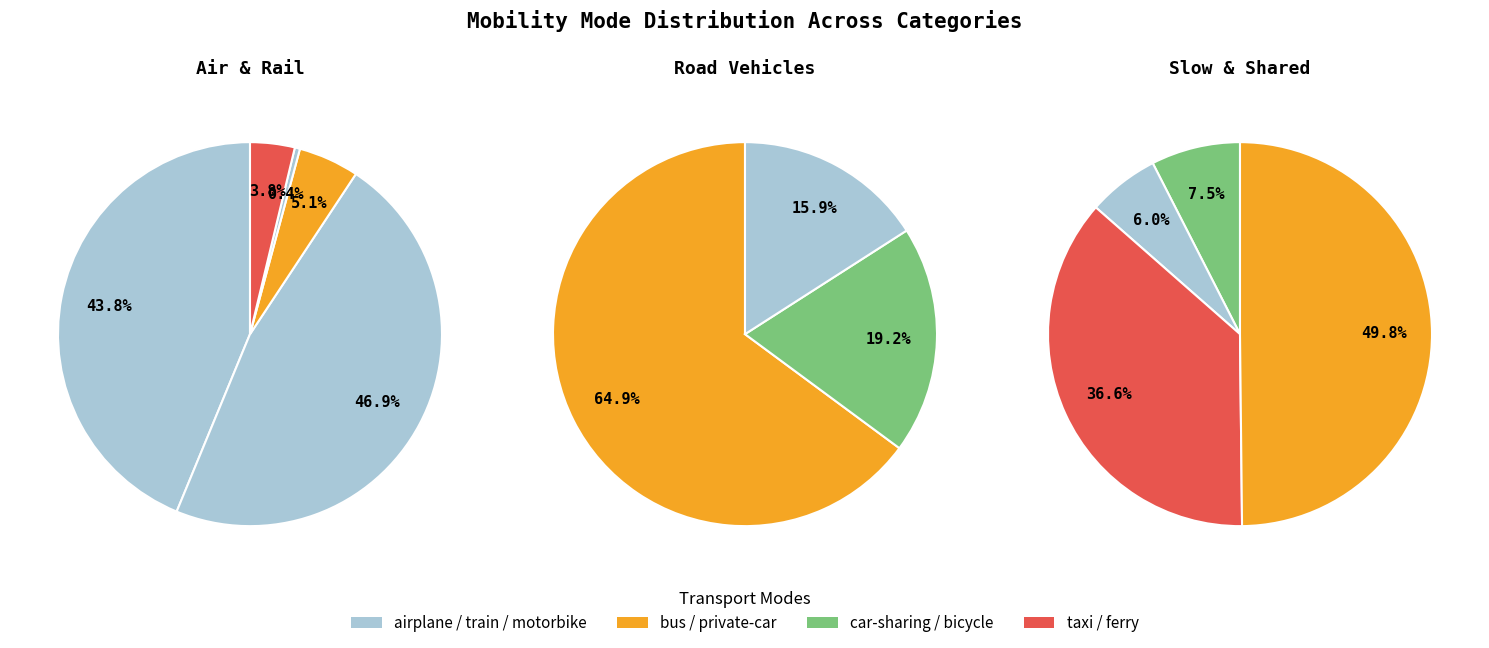

Does any single category account for the majority?

No